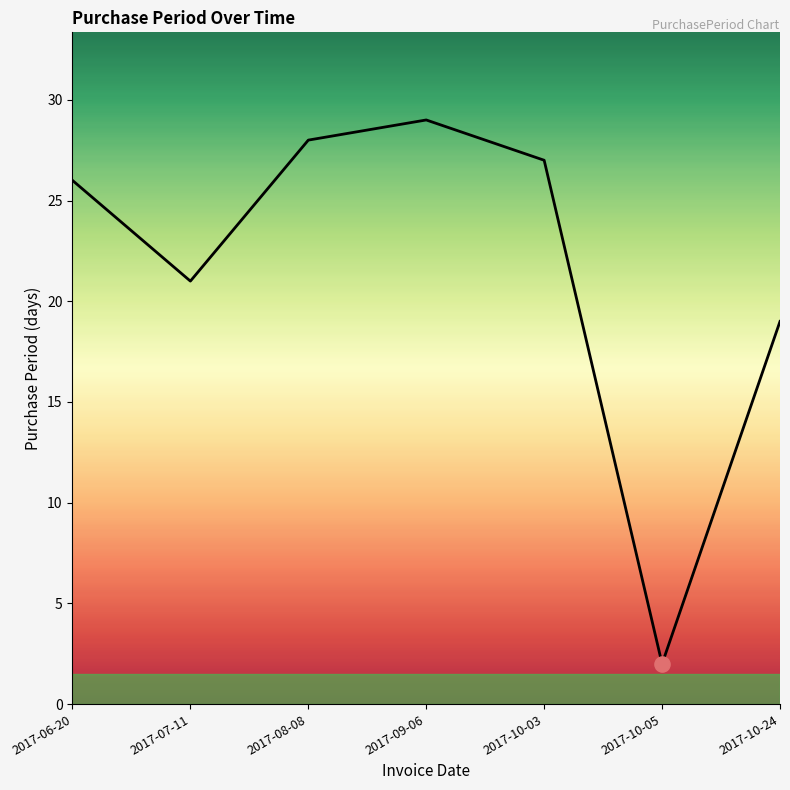

What is the change in value from 2017-06-20 to 2017-10-03?

+1